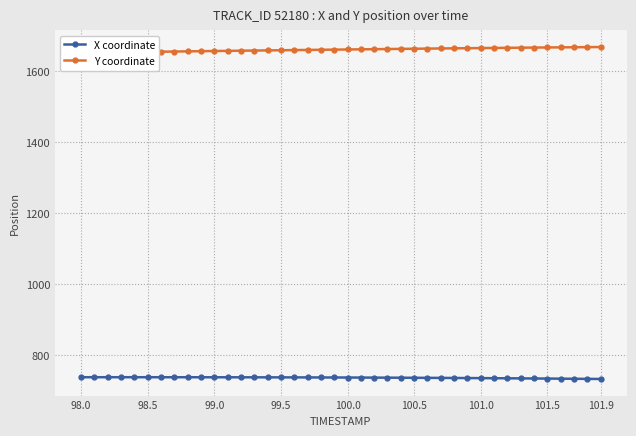

True or false: X coordinate and Y coordinate cross at least once.

False